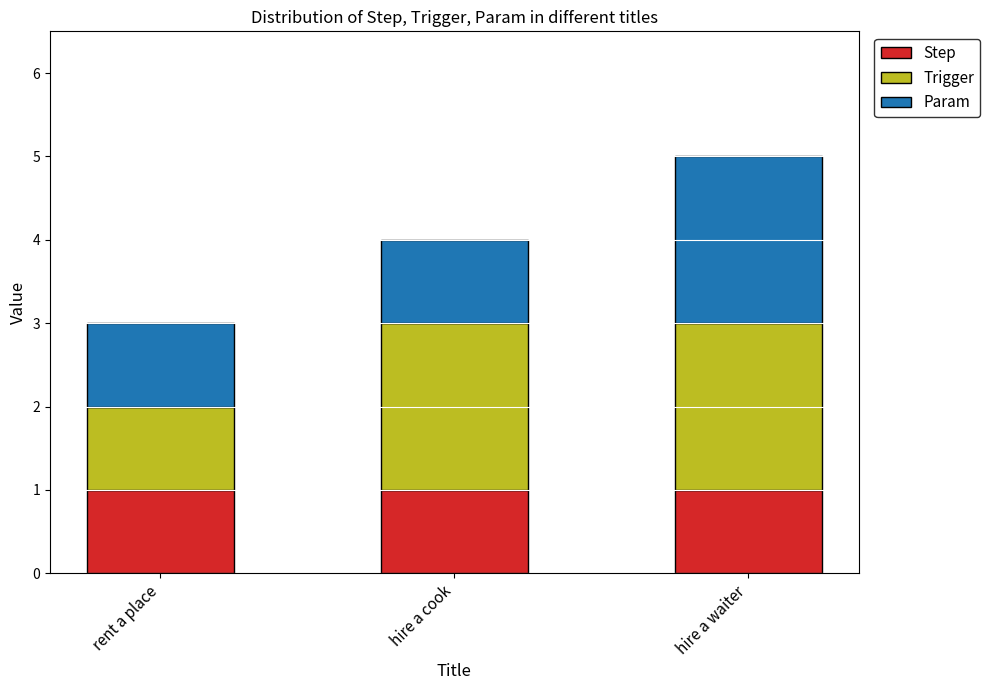

At which category is the sum across all series the highest?

hire a waiter